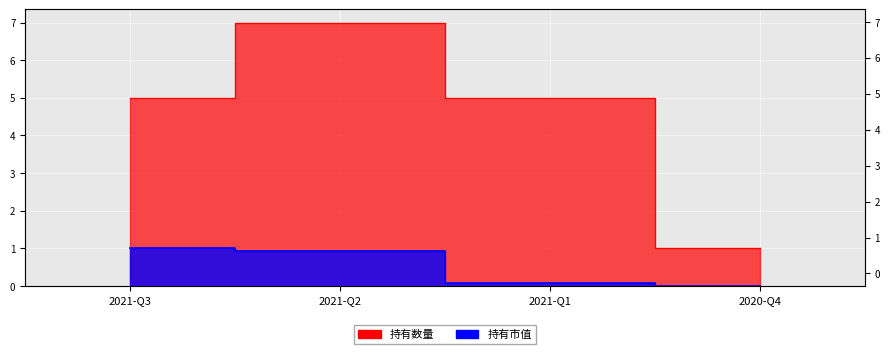

Which series has the widest spread of values?

持有数量